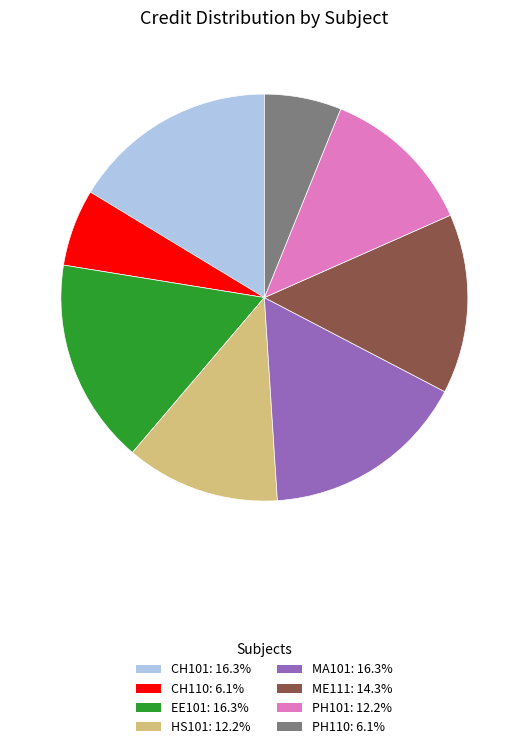

The MA101 slice represents 16% of the pie. True or false?

True